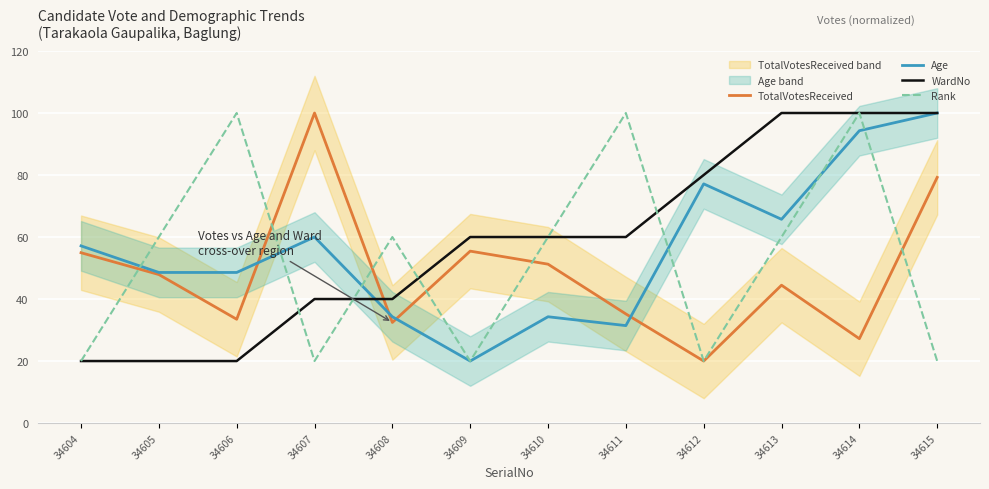

How many lines are shown in the chart?

4